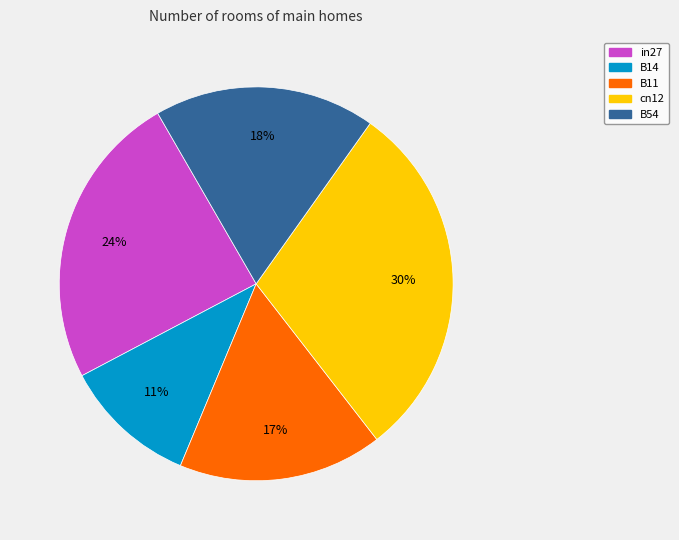

To the nearest percent, what is the difference between the largest and smallest slice percentages?

19%